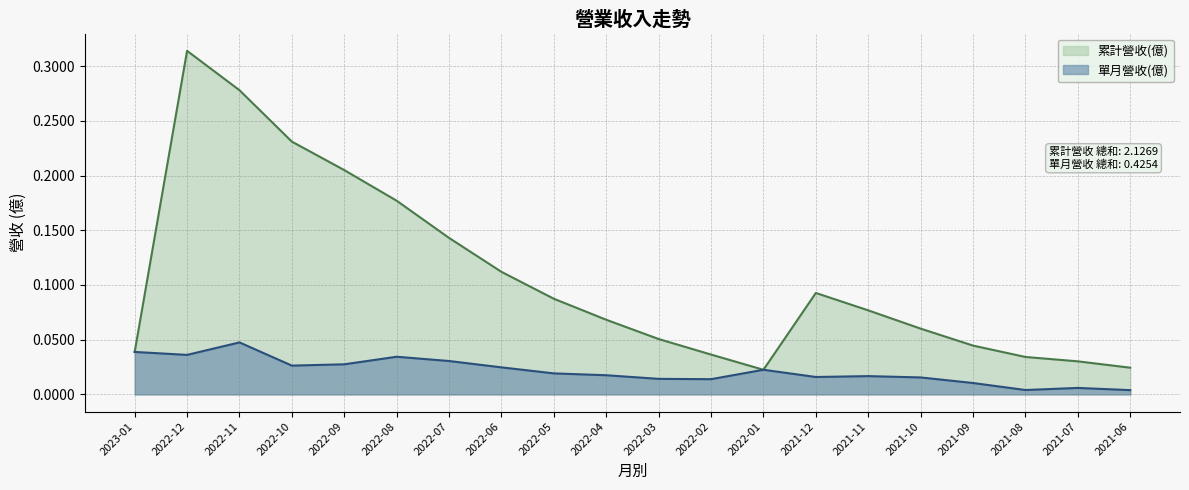

Reading right to left, list all the values displayed in this chart.

累計營收(億): 0.0	0.0	0.0	0.0	0.1	0.1	0.1	0.0	0.0	0.1	0.1	0.1	0.1	0.1	0.2	0.2	0.2	0.3	0.3	0.0
單月營收(億): 0.0	0.0	0.0	0.0	0.0	0.0	0.0	0.0	0.0	0.0	0.0	0.0	0.0	0.0	0.0	0.0	0.0	0.0	0.0	0.0